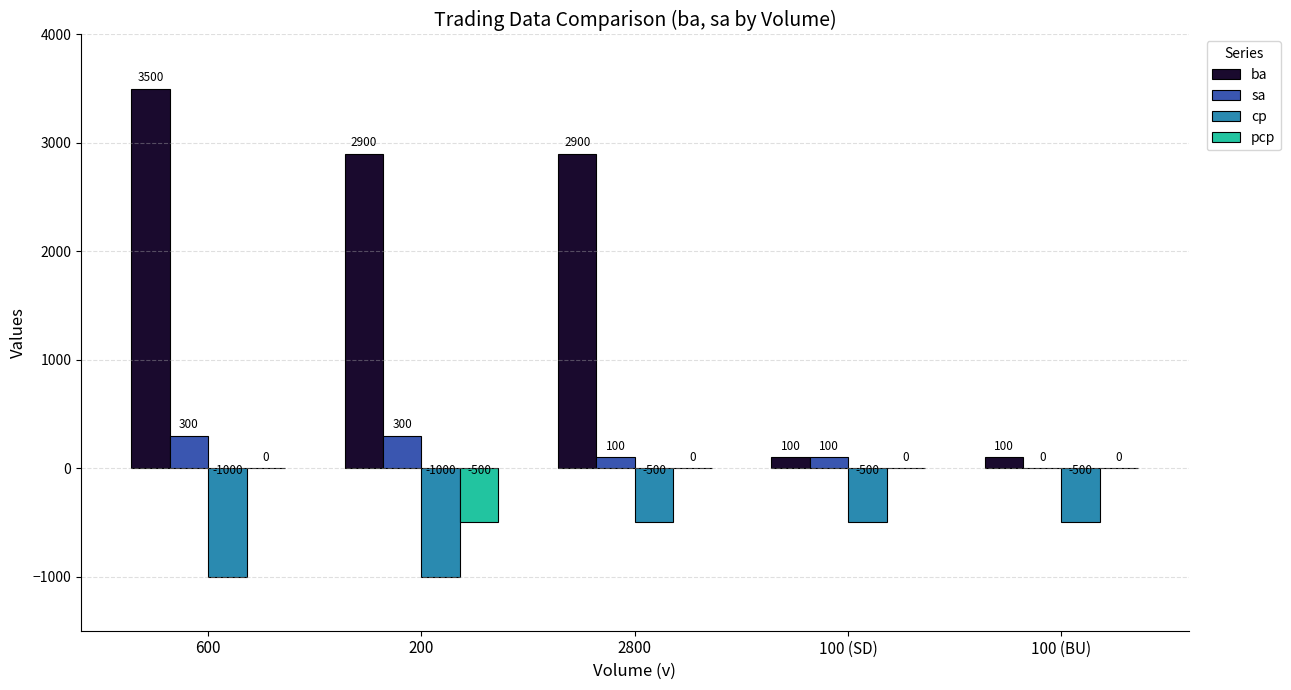

What is the sum of the cp values at 200 and 100 (BU)?

-1500